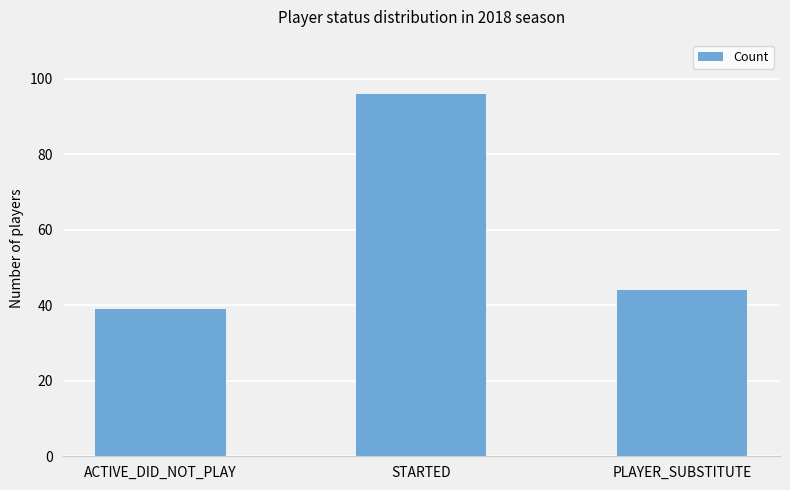

List the labels in order of value, largest first.

STARTED, PLAYER_SUBSTITUTE, ACTIVE_DID_NOT_PLAY